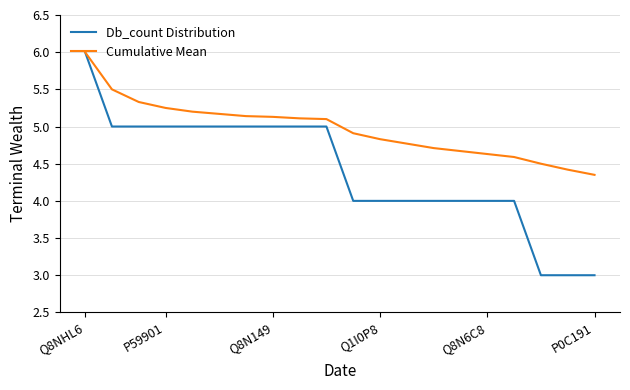

Which series has the largest range (max minus min)?

Db_count Distribution